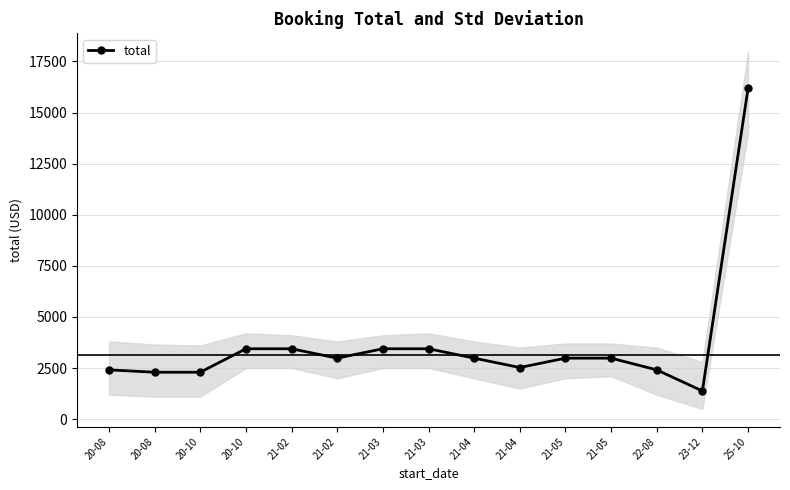

Rank the categories by value from highest to lowest.

25-10, 20-10, 21-02, 21-03, 21-03, 21-02, 21-04, 21-05, 21-05, 21-04, 20-08, 22-08, 20-08, 20-10, 23-12